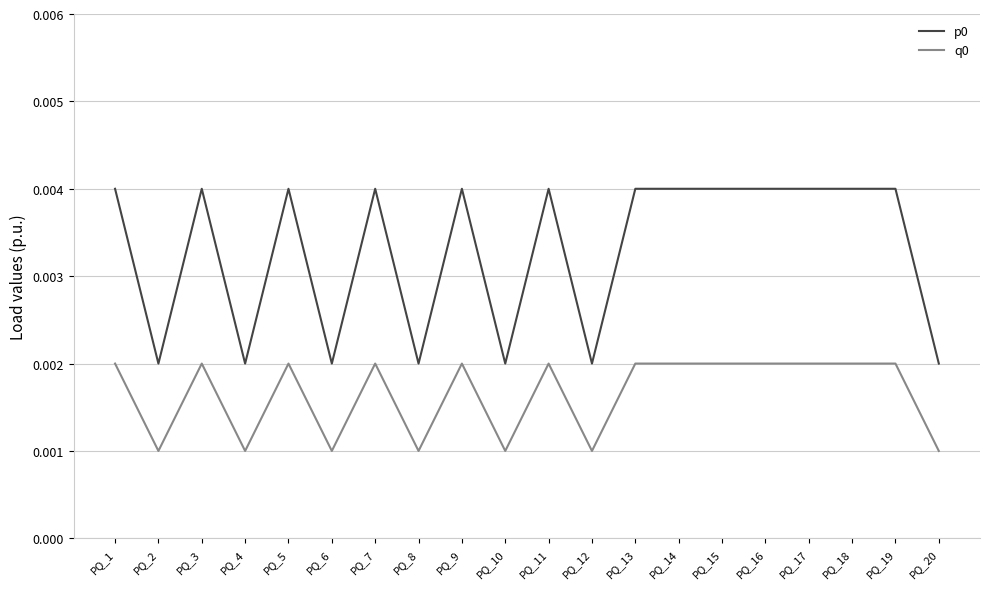

True or false: q0 and p0 intersect in this chart.

False